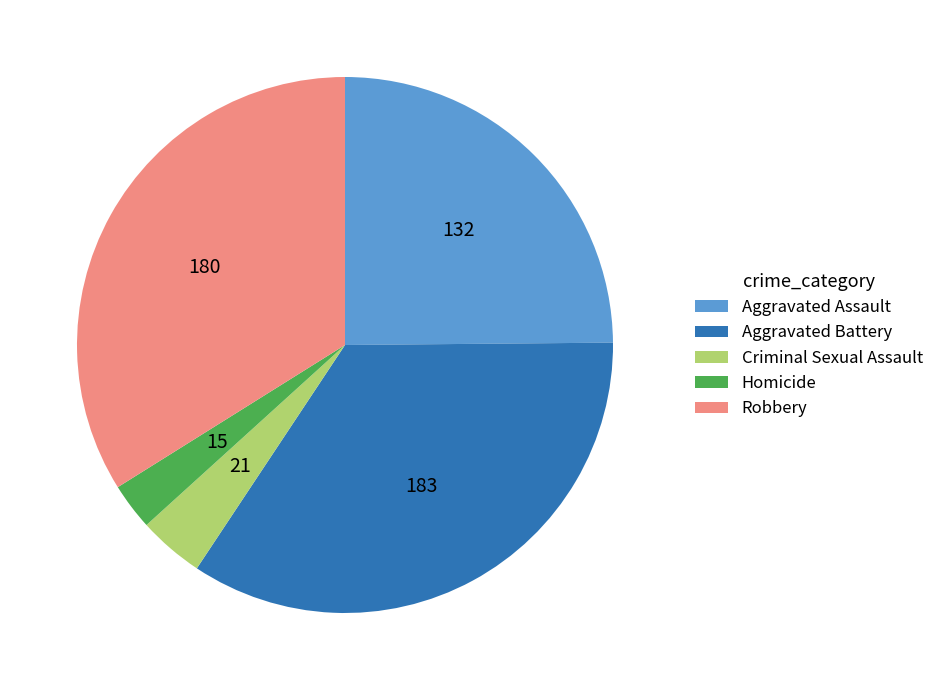

How many segments does this pie chart have?

5